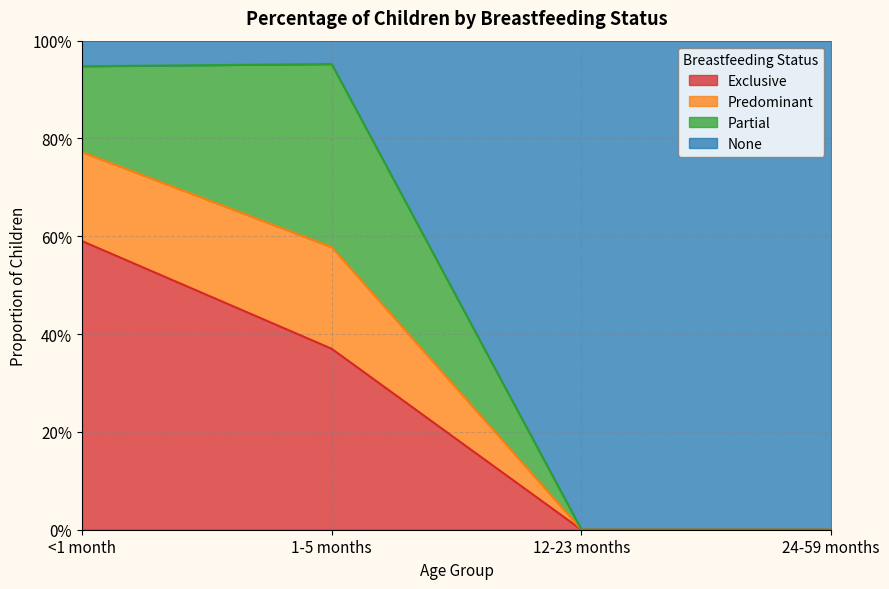

True or false: Predominant has more than 1 interior local peaks.

False